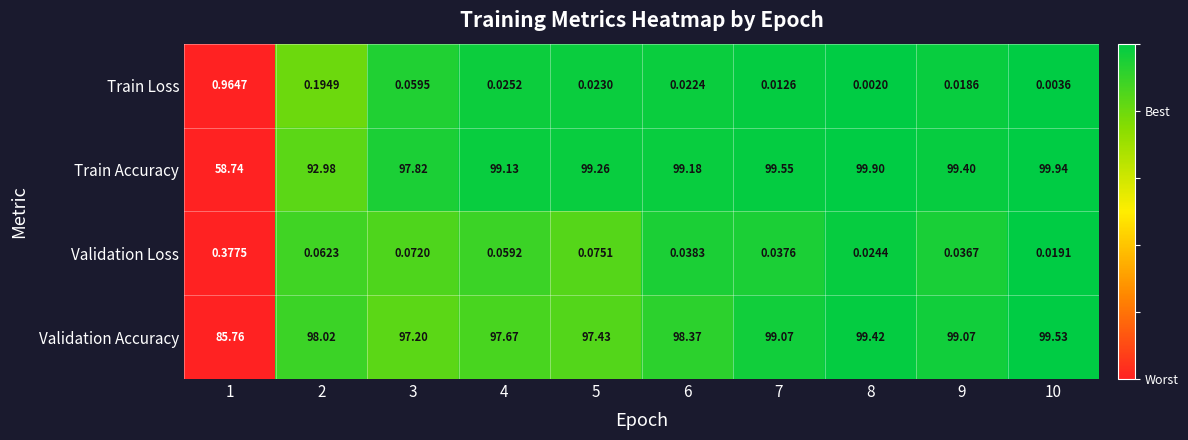

Rank the series at 7 from highest to lowest value.

Train Accuracy, Validation Accuracy, Validation Loss, Train Loss